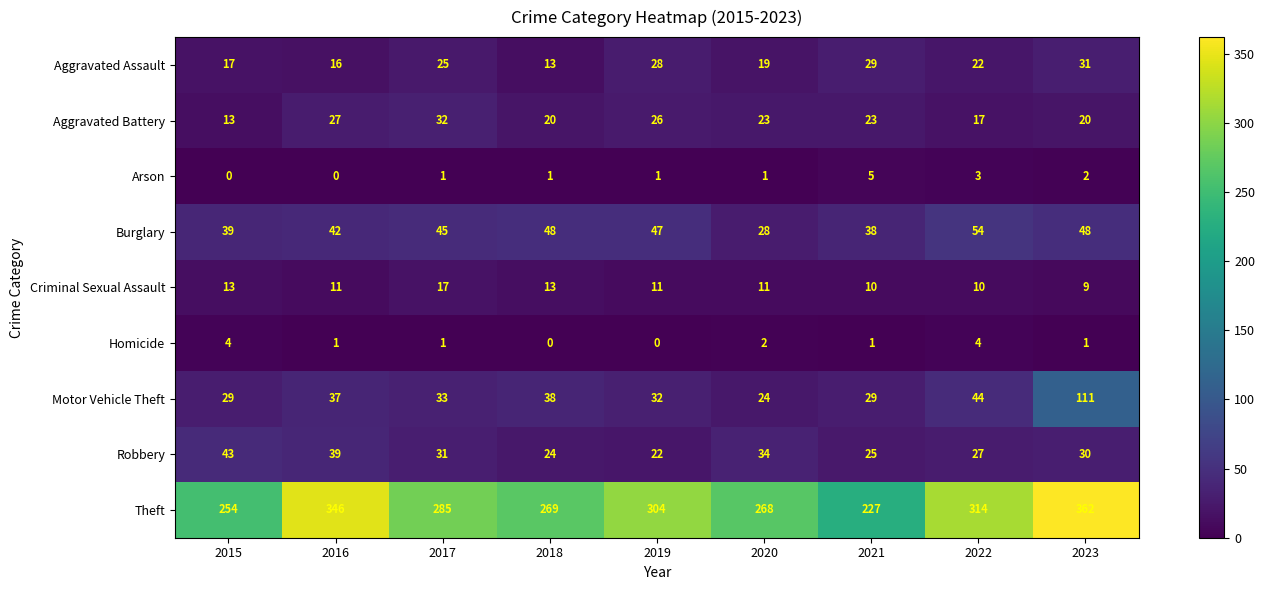

Is the value of Robbery at 2017 greater than the value of Arson at 2020?

Yes